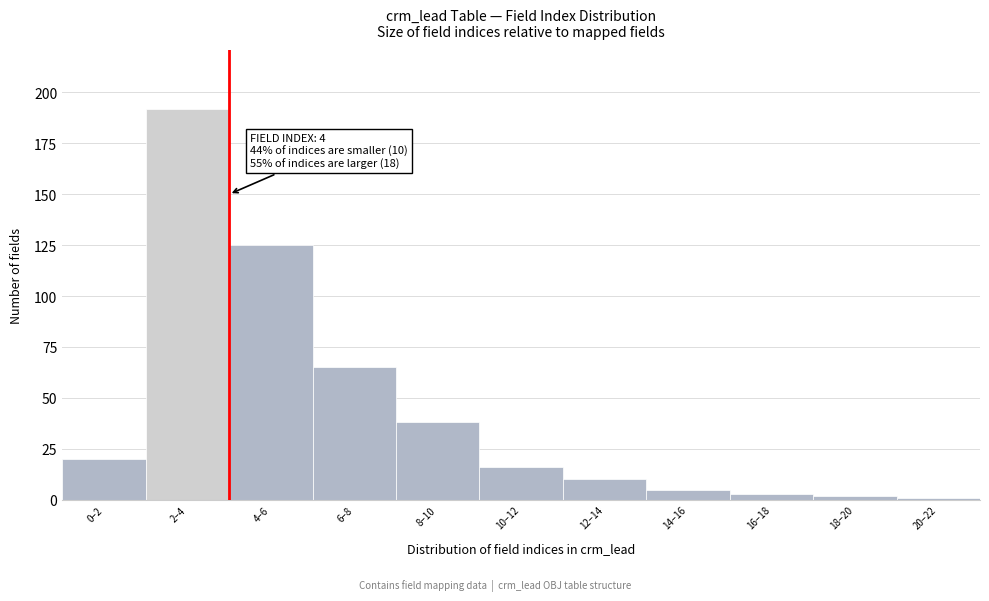

Reading left to right, list all the values displayed in this chart.

20	192	125	65	38	16	10	5	3	2	1